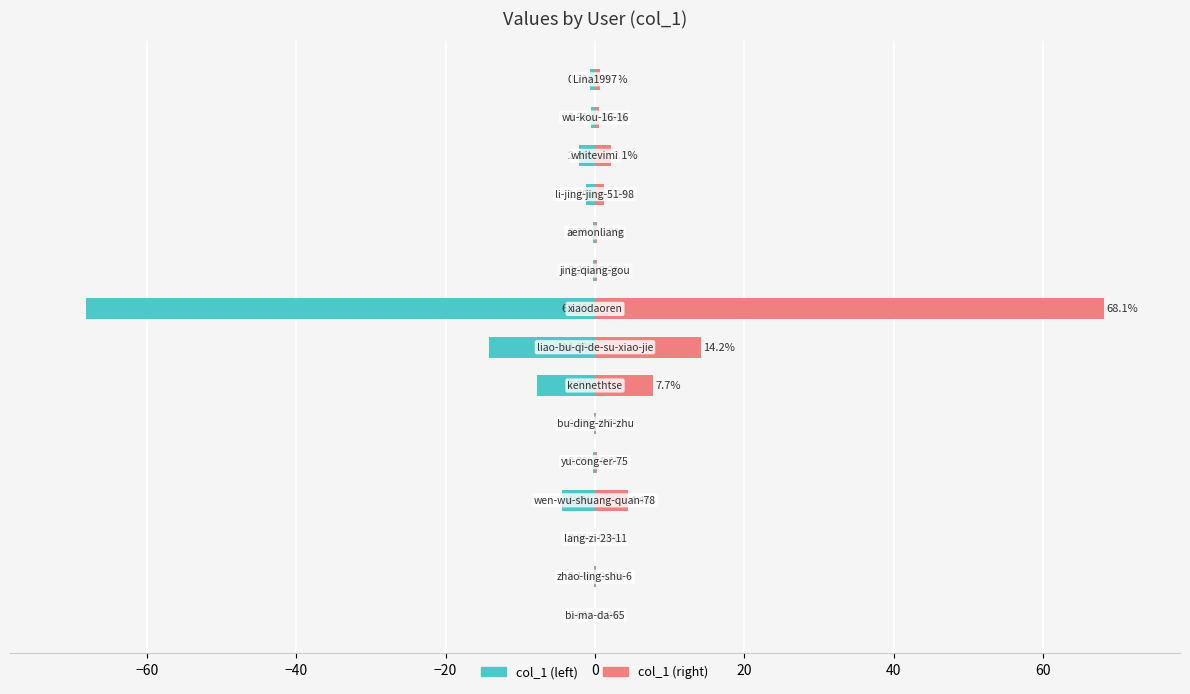

What is the sum of all col_1 values?

100.0